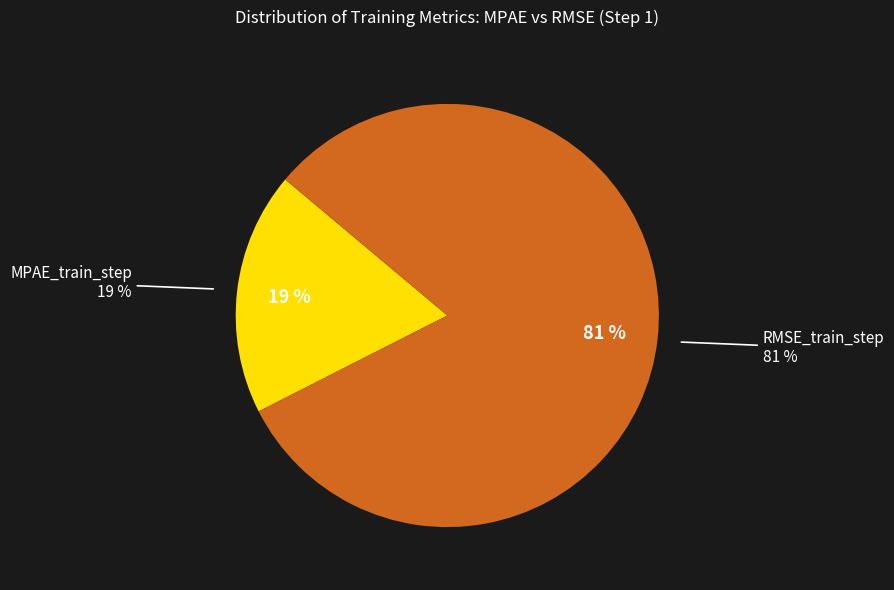

To the nearest percent, what is the combined percentage of RMSE_train_step and MPAE_train_step?

100%